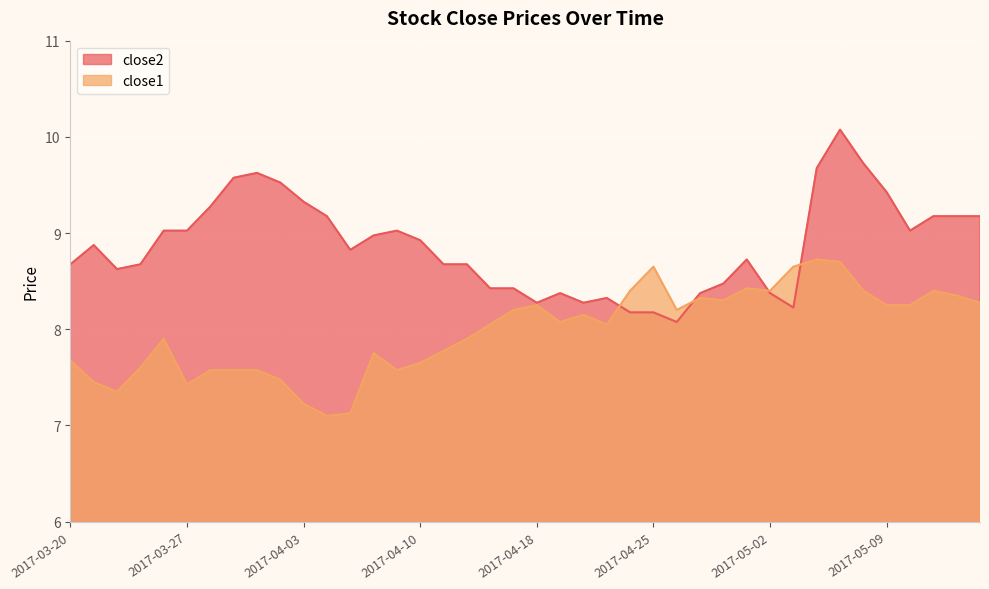

What is the maximum value shown in the chart?

10.1